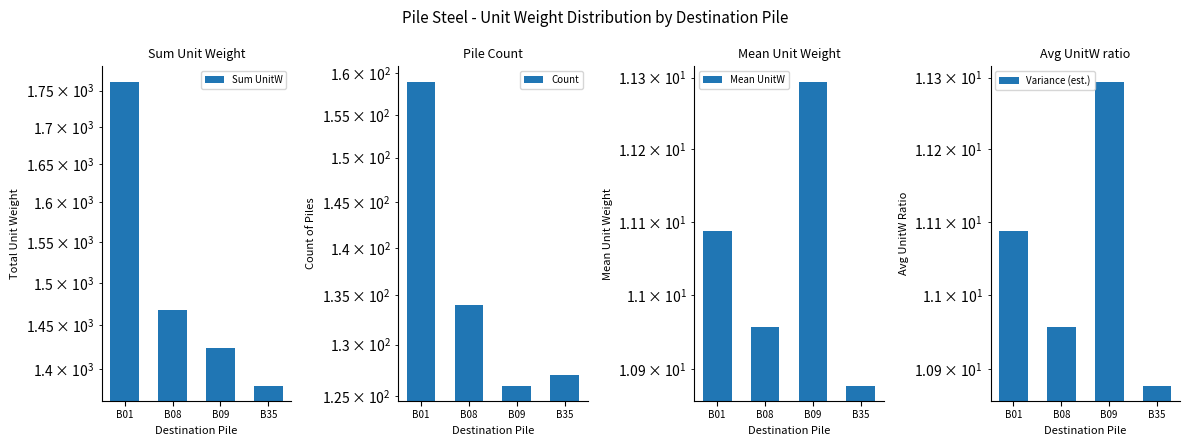

Is the value of Mean UnitW at B35 greater than the value of Sum UnitW at B35?

No